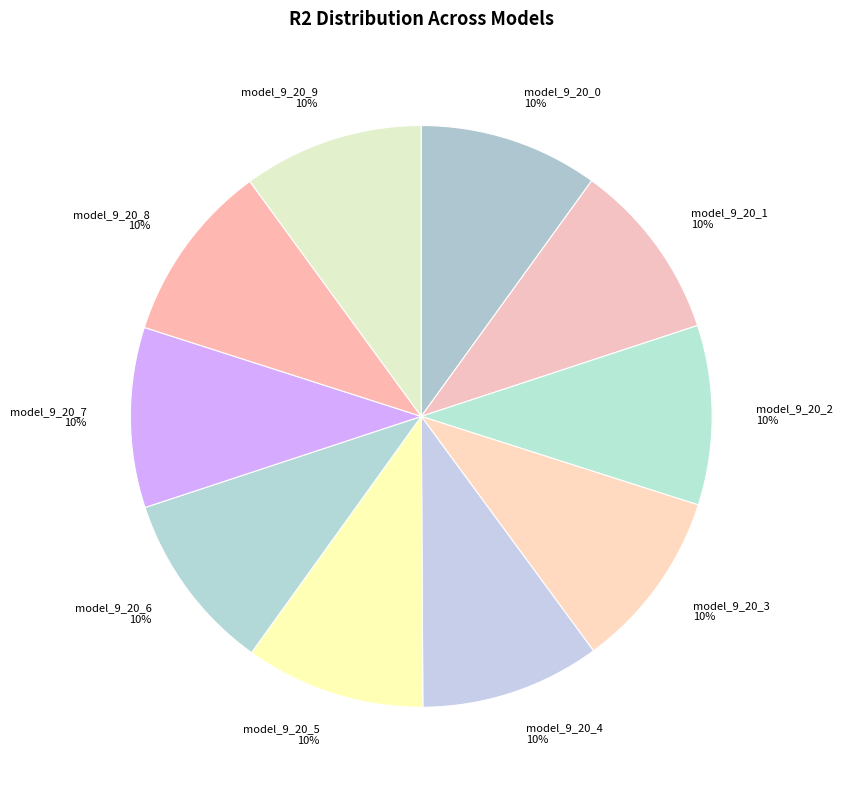

Is model_9_20_5 the majority of the pie?

No